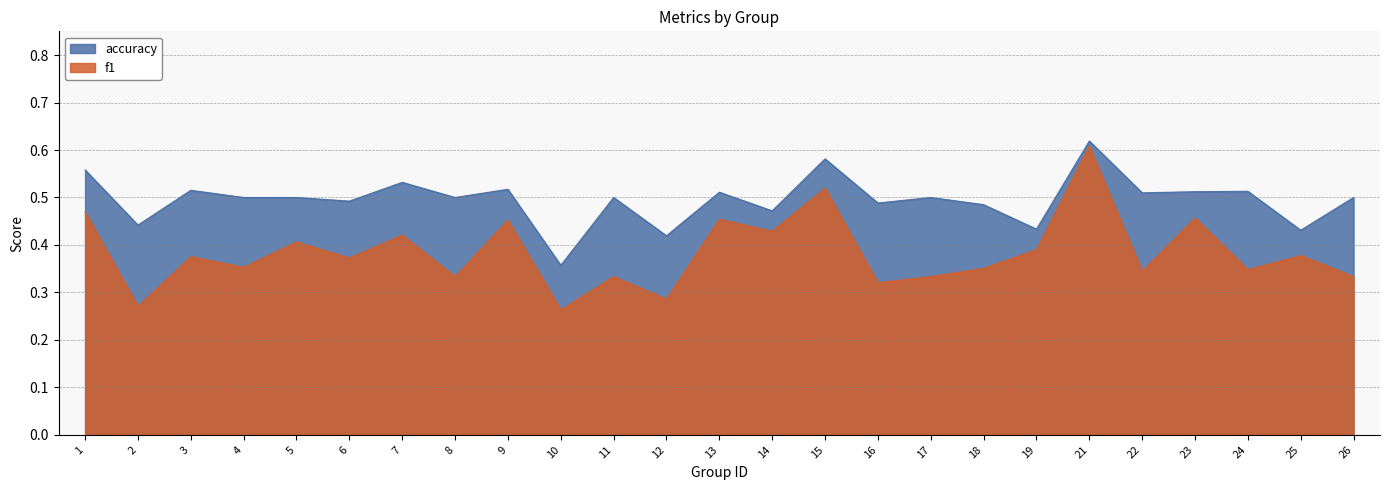

The value of accuracy at 7 is 0.2. True or false?

False